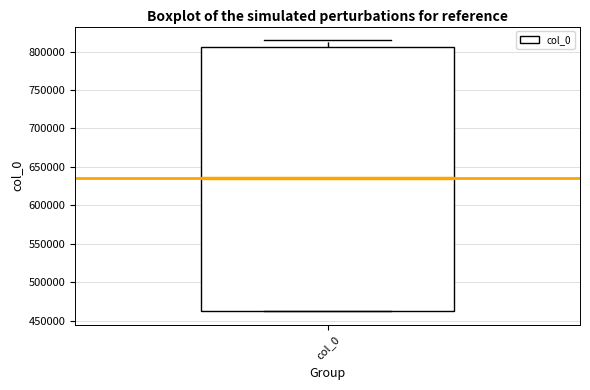

Where is the lower edge of the box for col_0 on the y-axis? The values are not printed on the chart, so give them approximately, as read against the axis.

460000